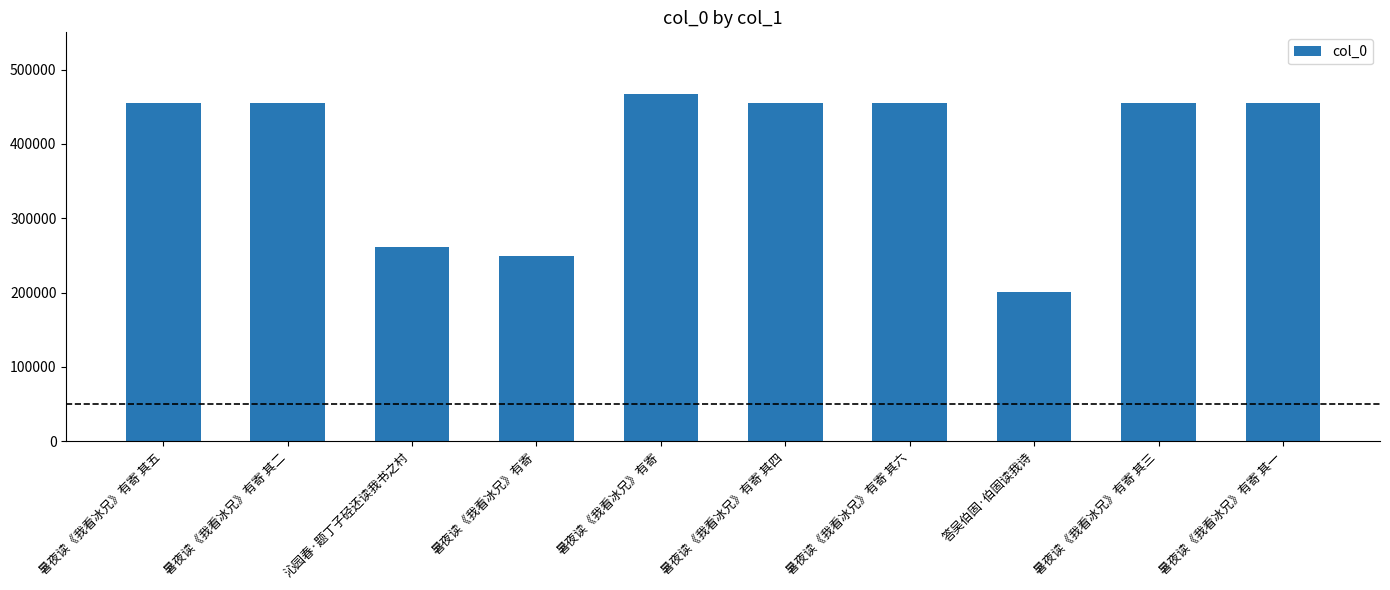

How many bars are there in total?

10